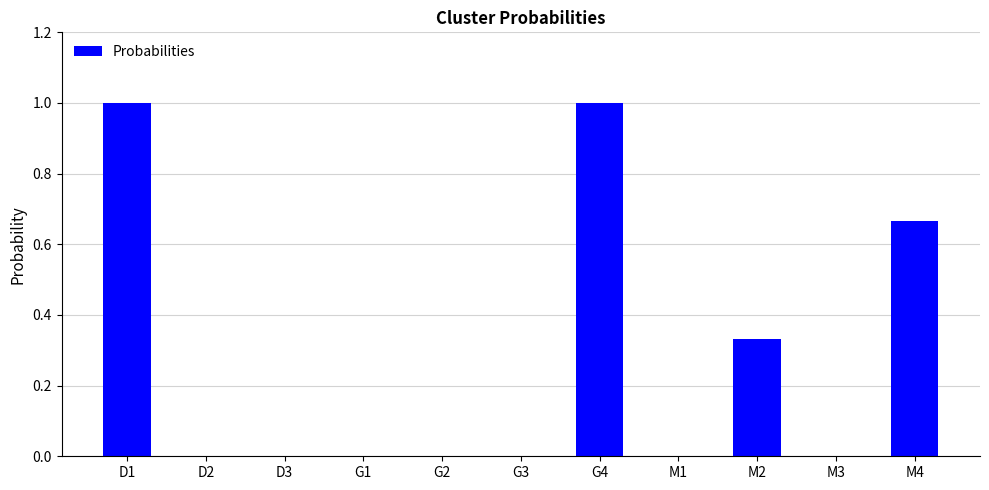

True or false: the data shows -0.4 at D3.

False